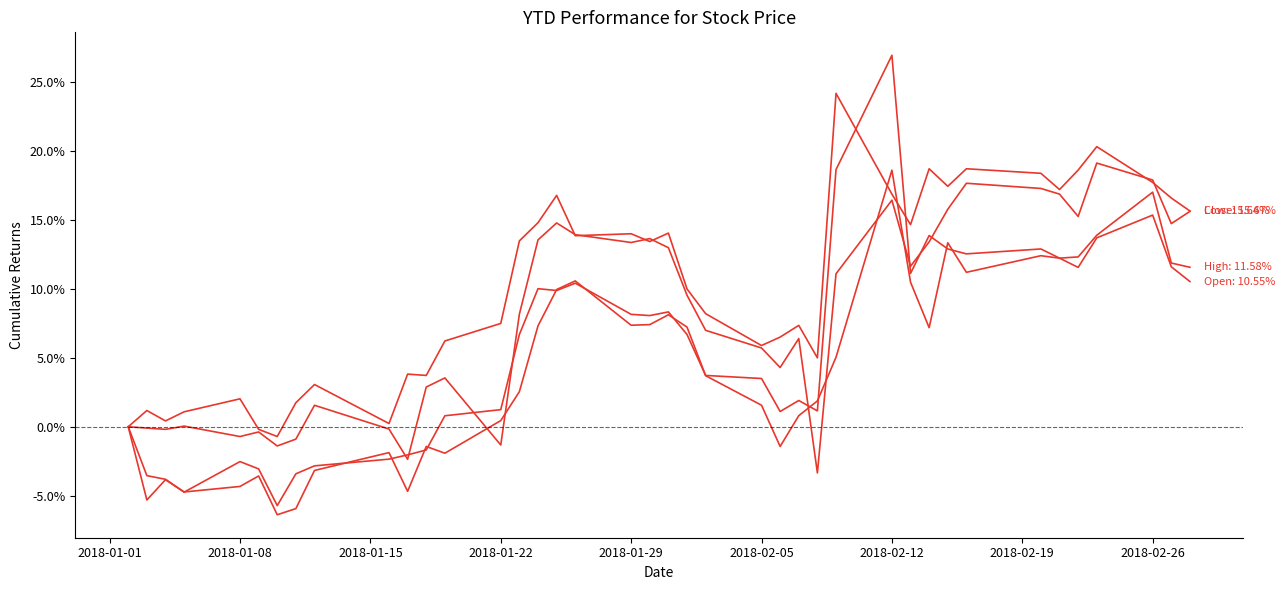

Does the chart have visible grid lines?

No